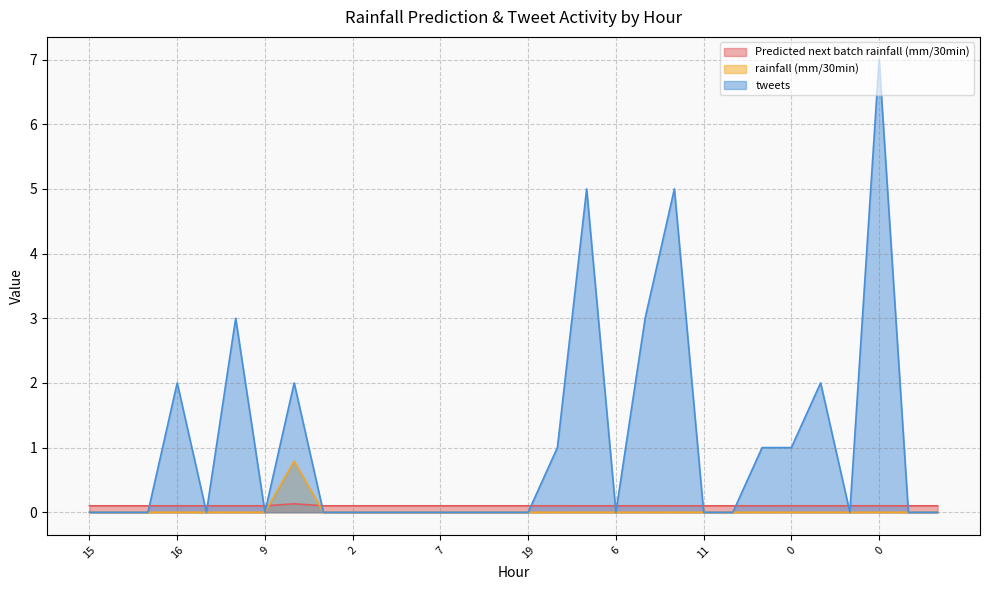

List the labels in order of tweets value, smallest first.

15, 18, 18, 11, 9, 5, 2, 4, 14, 7, 22, 4, 19, 6, 11, 9, 4, 12, 3, 23, 14, 0, 16, 21, 18, 19, 2, 14, 15, 0